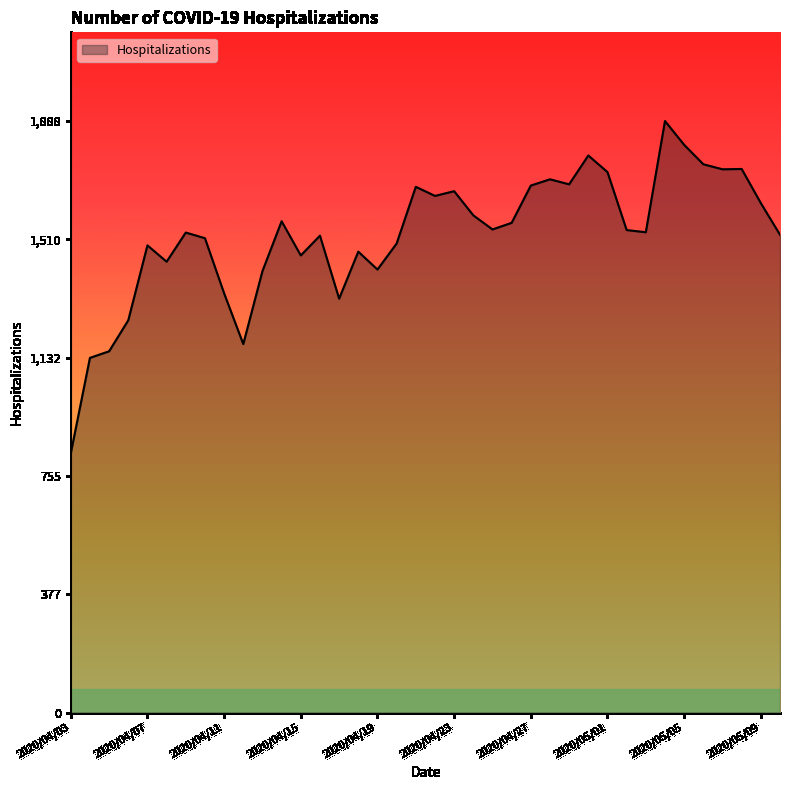

What is the greatest value displayed?

1888